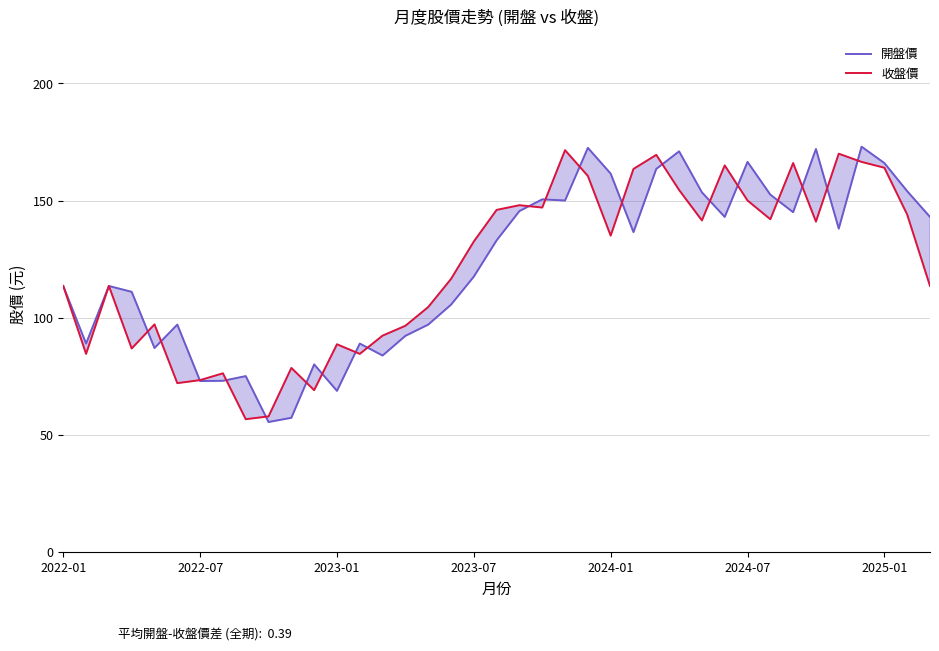

The value of 開盤價 at 2022-01 is 113.5. True or false?

True